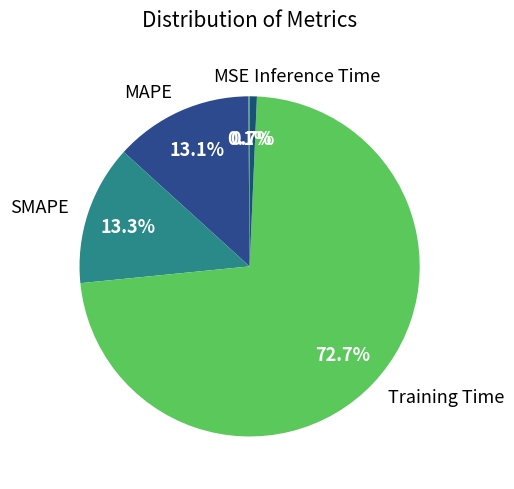

Do Training Time and SMAPE together represent more than half of the pie?

Yes